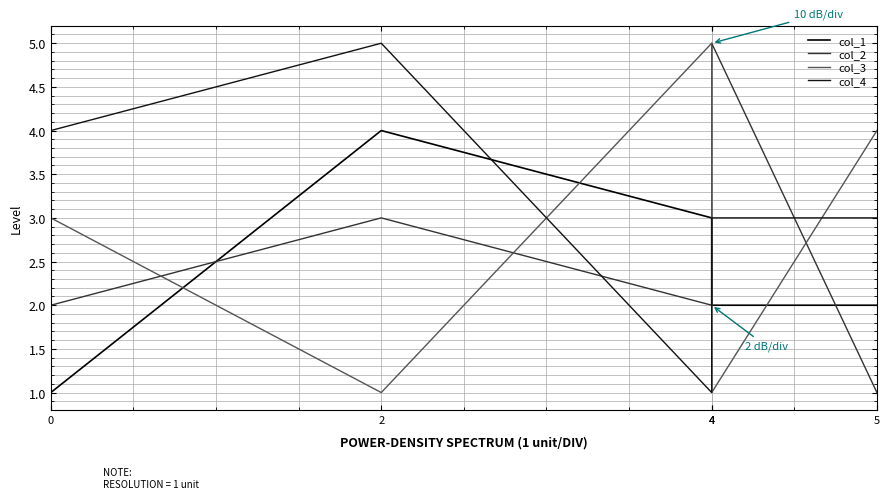

At which category does col_2 reach its first local peak?

2